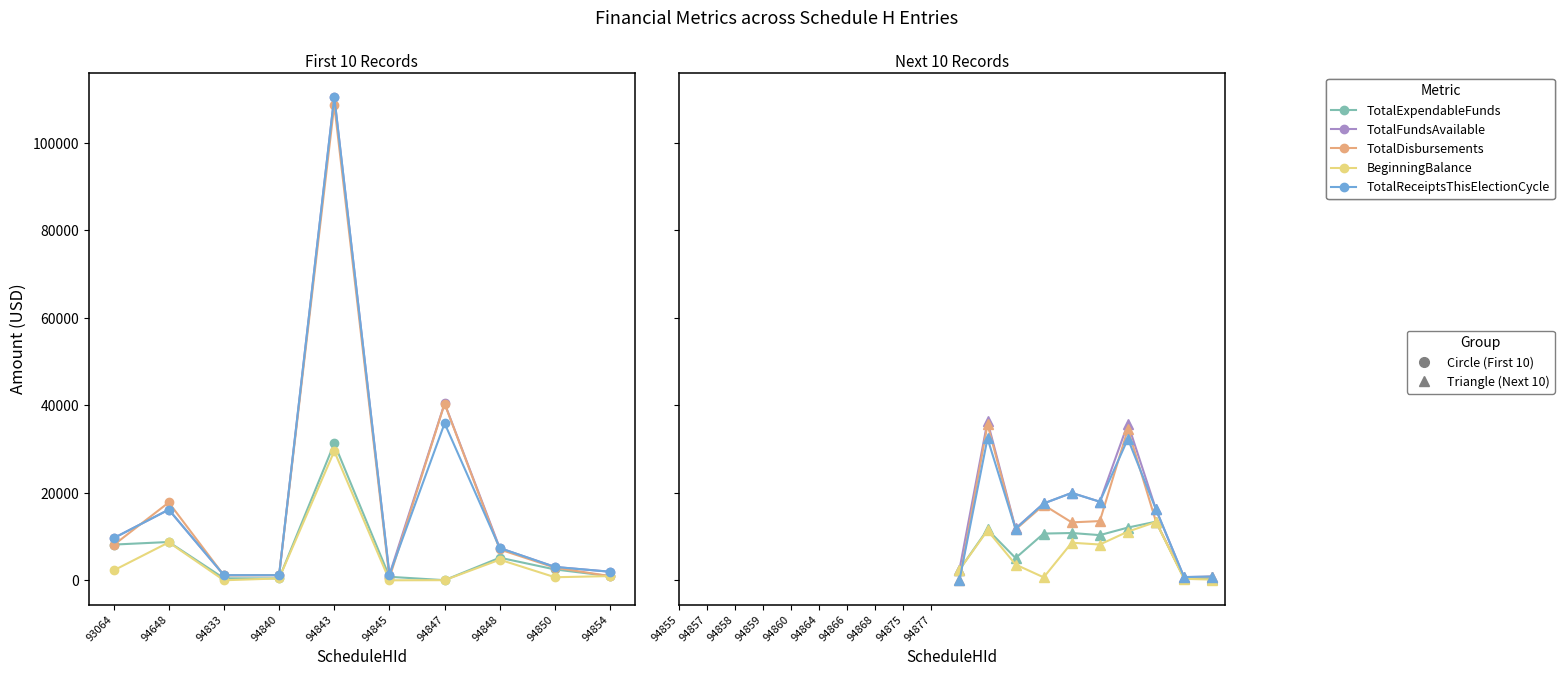

True or false: TotalFundsAvailable has a value of 35817.6 at 94847.

True